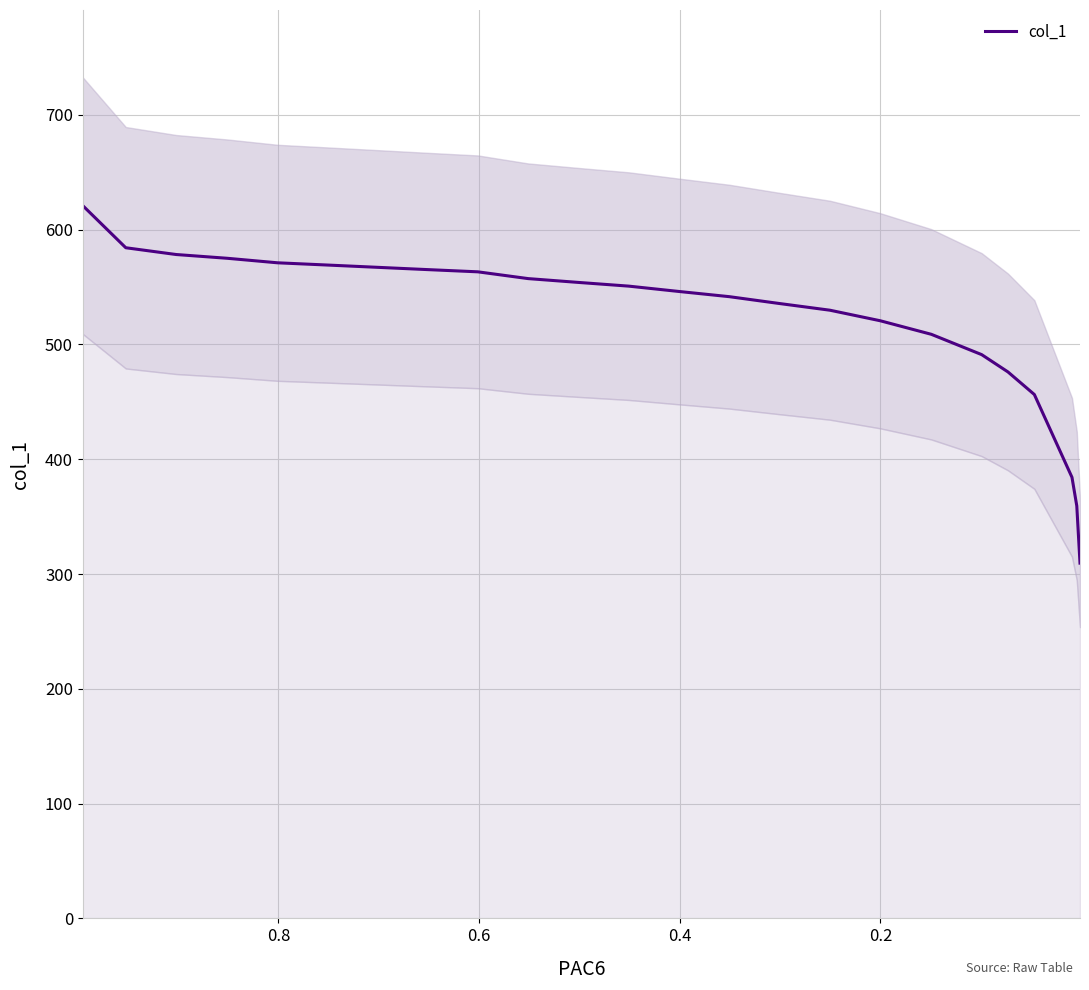

How many values are below 550?

12